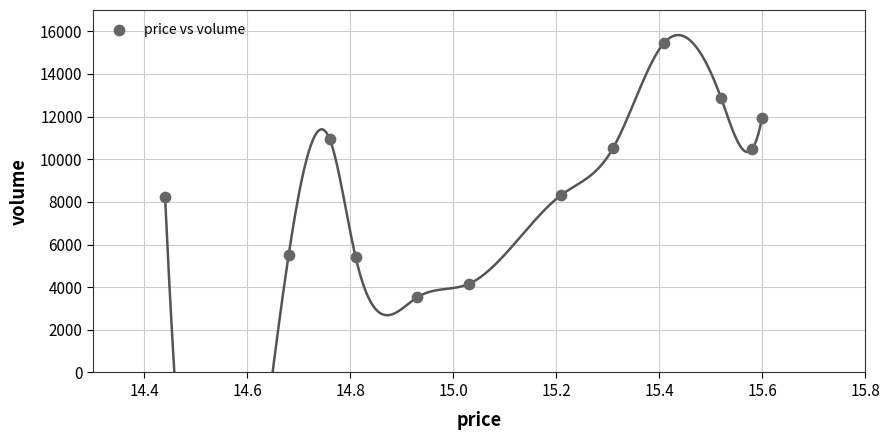

What is the average Y value?

8947